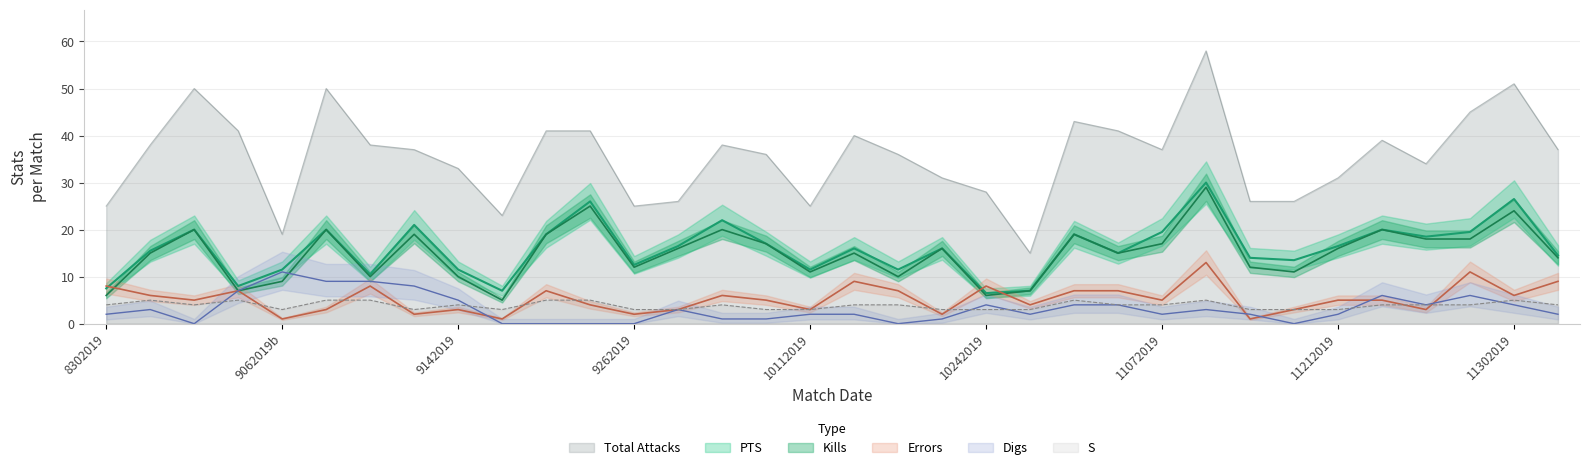

What is the difference between the maximum and minimum values in the Kills series?

24.0